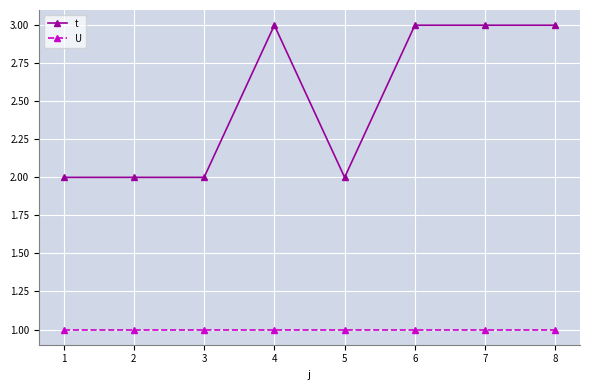

Which series has the widest spread of values?

t